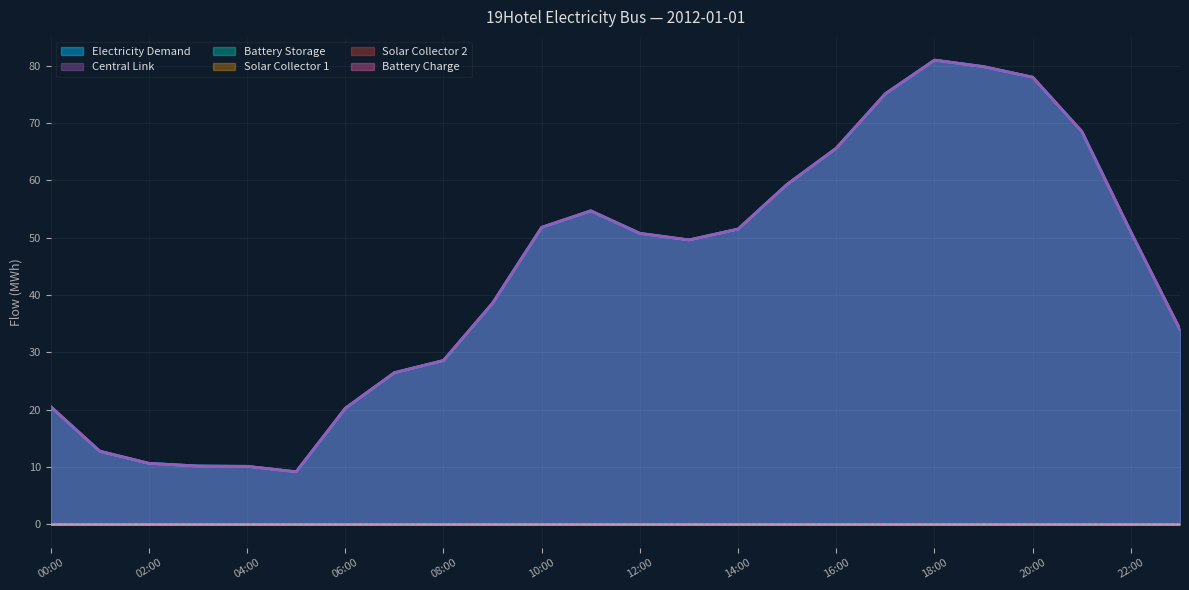

Reading left to right, extract all data points from this chart.

Electricity Demand: 2012-01-01 00:00=20.6	2012-01-01 01:00=12.8	2012-01-01 02:00=10.7	2012-01-01 03:00=10.2	2012-01-01 04:00=10.1	2012-01-01 05:00=9.2	2012-01-01 06:00=20.3	2012-01-01 07:00=26.5	2012-01-01 08:00=28.6	2012-01-01 09:00=38.6	2012-01-01 10:00=51.8	2012-01-01 11:00=54.7	2012-01-01 12:00=50.8	2012-01-01 13:00=49.6	2012-01-01 14:00=51.5	2012-01-01 15:00=59.3	2012-01-01 16:00=65.6	2012-01-01 17:00=75.1	2012-01-01 18:00=81.0	2012-01-01 19:00=79.9	2012-01-01 20:00=78.0	2012-01-01 21:00=68.5	2012-01-01 22:00=51.0	2012-01-01 23:00=34.0
Central Link: 2012-01-01 00:00=20.6	2012-01-01 01:00=12.8	2012-01-01 02:00=10.7	2012-01-01 03:00=10.2	2012-01-01 04:00=10.1	2012-01-01 05:00=9.2	2012-01-01 06:00=20.3	2012-01-01 07:00=26.5	2012-01-01 08:00=28.6	2012-01-01 09:00=38.6	2012-01-01 10:00=51.8	2012-01-01 11:00=54.7	2012-01-01 12:00=50.8	2012-01-01 13:00=49.6	2012-01-01 14:00=51.5	2012-01-01 15:00=59.3	2012-01-01 16:00=65.6	2012-01-01 17:00=75.1	2012-01-01 18:00=81.0	2012-01-01 19:00=79.9	2012-01-01 20:00=78.0	2012-01-01 21:00=68.5	2012-01-01 22:00=51.0	2012-01-01 23:00=34.0
Battery Storage: 2012-01-01 00:00=0.0	2012-01-01 01:00=0.0	2012-01-01 02:00=0.0	2012-01-01 03:00=0.0	2012-01-01 04:00=0.0	2012-01-01 05:00=0.0	2012-01-01 06:00=0.0	2012-01-01 07:00=0.0	2012-01-01 08:00=0.0	2012-01-01 09:00=0.0	2012-01-01 10:00=0.0	2012-01-01 11:00=0.0	2012-01-01 12:00=0.0	2012-01-01 13:00=0.0	2012-01-01 14:00=0.0	2012-01-01 15:00=0.0	2012-01-01 16:00=0.0	2012-01-01 17:00=0.0	2012-01-01 18:00=0.0	2012-01-01 19:00=0.0	2012-01-01 20:00=0.0	2012-01-01 21:00=0.0	2012-01-01 22:00=0.0	2012-01-01 23:00=0.0
Solar Collector 1: 2012-01-01 00:00=0.0	2012-01-01 01:00=0.0	2012-01-01 02:00=0.0	2012-01-01 03:00=0.0	2012-01-01 04:00=0.0	2012-01-01 05:00=0.0	2012-01-01 06:00=0.0	2012-01-01 07:00=0.0	2012-01-01 08:00=0.0	2012-01-01 09:00=0.0	2012-01-01 10:00=0.0	2012-01-01 11:00=0.0	2012-01-01 12:00=0.0	2012-01-01 13:00=0.0	2012-01-01 14:00=0.0	2012-01-01 15:00=0.0	2012-01-01 16:00=0.0	2012-01-01 17:00=0.0	2012-01-01 18:00=0.0	2012-01-01 19:00=0.0	2012-01-01 20:00=0.0	2012-01-01 21:00=0.0	2012-01-01 22:00=0.0	2012-01-01 23:00=0.0
Solar Collector 2: 2012-01-01 00:00=0.0	2012-01-01 01:00=0.0	2012-01-01 02:00=0.0	2012-01-01 03:00=0.0	2012-01-01 04:00=0.0	2012-01-01 05:00=0.0	2012-01-01 06:00=0.0	2012-01-01 07:00=0.0	2012-01-01 08:00=0.0	2012-01-01 09:00=0.0	2012-01-01 10:00=0.0	2012-01-01 11:00=0.0	2012-01-01 12:00=0.0	2012-01-01 13:00=0.0	2012-01-01 14:00=0.0	2012-01-01 15:00=0.0	2012-01-01 16:00=0.0	2012-01-01 17:00=0.0	2012-01-01 18:00=0.0	2012-01-01 19:00=0.0	2012-01-01 20:00=0.0	2012-01-01 21:00=0.0	2012-01-01 22:00=0.0	2012-01-01 23:00=0.0
Battery Charge: 2012-01-01 00:00=0.0	2012-01-01 01:00=0.0	2012-01-01 02:00=0.0	2012-01-01 03:00=0.0	2012-01-01 04:00=0.0	2012-01-01 05:00=0.0	2012-01-01 06:00=0.0	2012-01-01 07:00=0.0	2012-01-01 08:00=0.0	2012-01-01 09:00=0.0	2012-01-01 10:00=0.0	2012-01-01 11:00=0.0	2012-01-01 12:00=0.0	2012-01-01 13:00=0.0	2012-01-01 14:00=0.0	2012-01-01 15:00=0.0	2012-01-01 16:00=0.0	2012-01-01 17:00=0.0	2012-01-01 18:00=0.0	2012-01-01 19:00=0.0	2012-01-01 20:00=0.0	2012-01-01 21:00=0.0	2012-01-01 22:00=0.0	2012-01-01 23:00=0.0